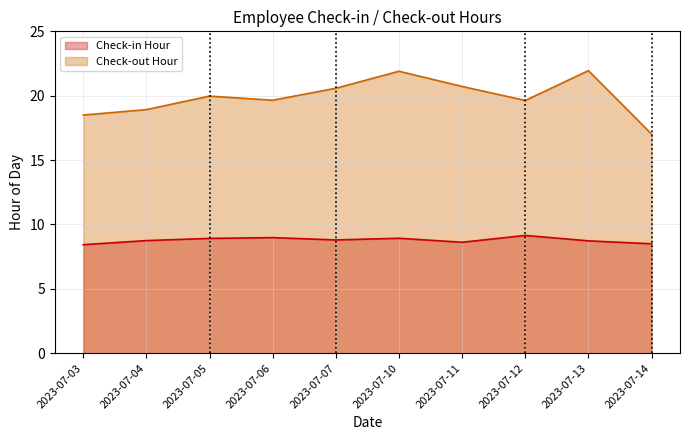

True or false: Check-out Hour and Check-in Hour cross at least once.

False